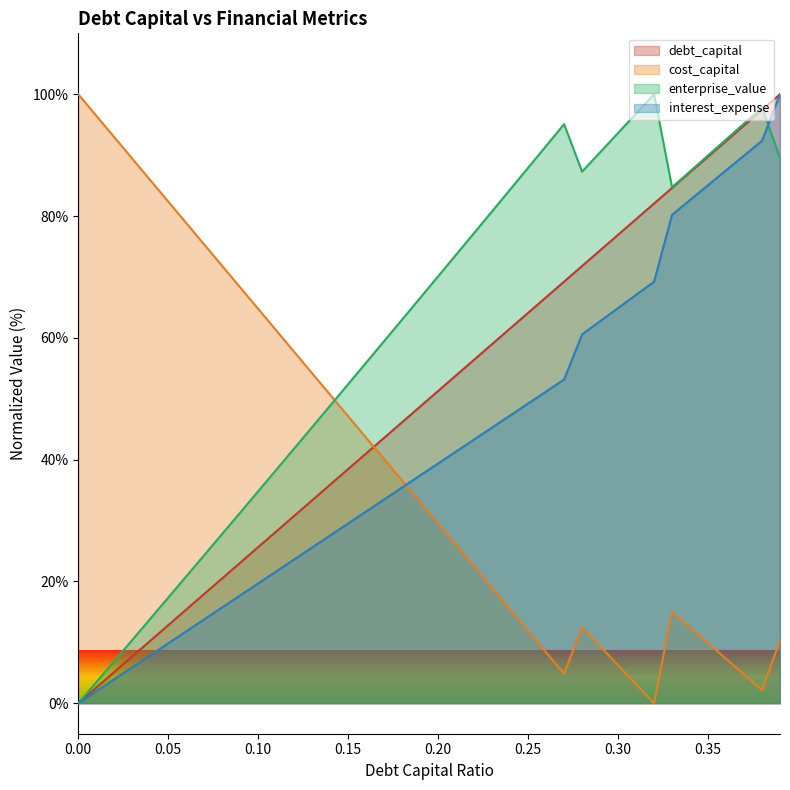

Reading left to right, transcribe all the data shown in this chart.

debt_capital: 0.0	2.6	5.1	7.7	10.3	12.8	15.4	17.9	20.5	23.1	25.6	28.2	30.8	33.3	35.9	38.5	41.0	43.6	46.2	48.7	51.3	53.8	56.4	59.0	61.5	64.1	66.7	69.2	71.8	74.4	76.9	79.5	82.1	84.6	87.2	89.7	92.3	94.9	97.4	100.0
cost_capital: 100.0	96.5	92.9	89.4	85.9	82.4	78.8	75.3	71.8	68.3	64.7	61.2	57.7	54.2	50.6	47.1	43.6	40.1	36.5	33.0	29.5	26.0	22.4	18.9	15.4	11.9	8.3	4.8	12.5	9.4	6.3	3.1	0.0	15.0	12.5	9.9	7.3	4.7	2.2	10.3
enterprise_value: 0.0	3.5	6.9	10.4	13.9	17.4	20.8	24.3	27.8	31.3	34.8	38.3	41.8	45.4	48.9	52.4	55.9	59.5	63.0	66.6	70.1	73.7	77.2	80.8	84.4	87.9	91.5	95.1	87.3	90.5	93.6	96.8	100.0	84.7	87.3	89.9	92.6	95.2	97.8	89.5
interest_expense: 0.0	2.0	3.9	5.9	7.9	9.8	11.8	13.8	15.7	17.7	19.7	21.7	23.6	25.6	27.6	29.5	31.5	33.5	35.4	37.4	39.4	41.3	43.3	45.3	47.2	49.2	51.2	53.2	60.6	62.7	64.9	67.1	69.2	80.2	82.6	85.1	87.5	89.9	92.4	100.0